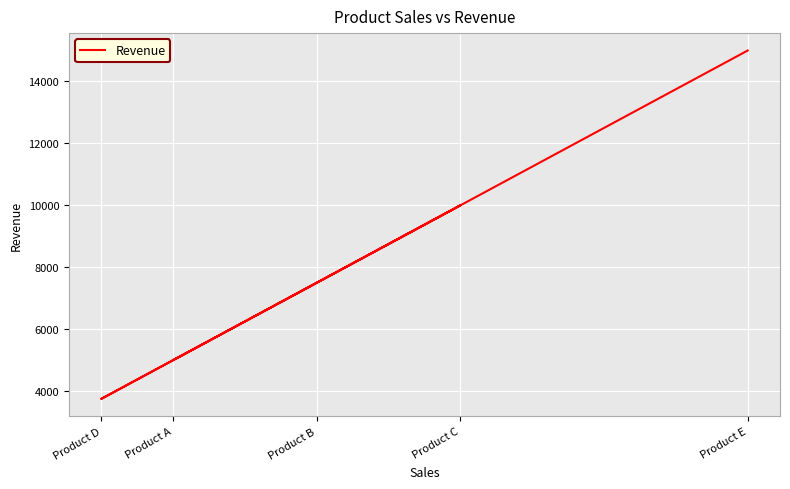

What is the average value?

8250